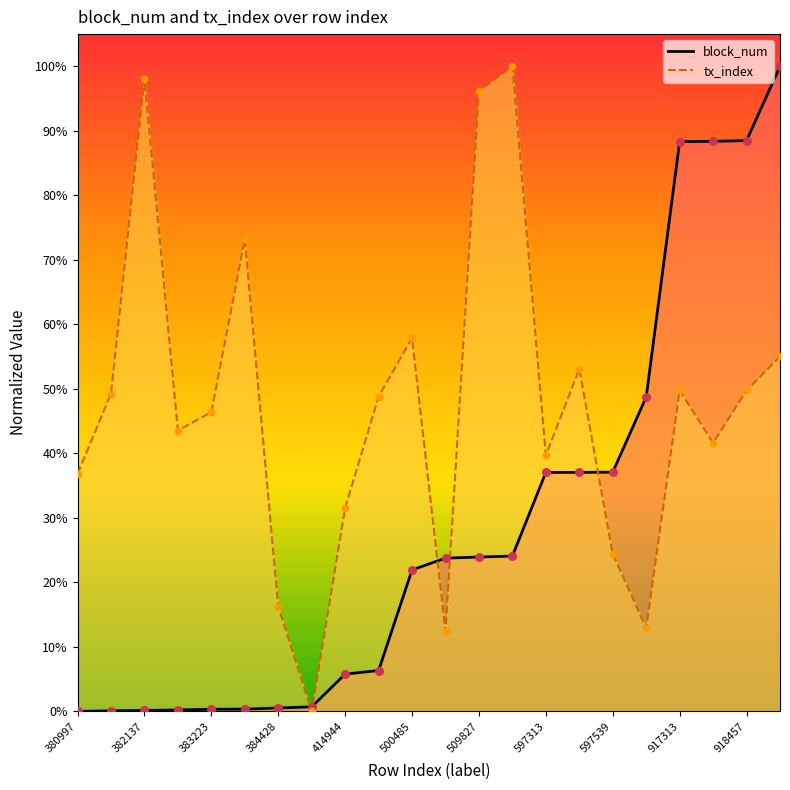

At how many categories does at least one series exceed 0?

22